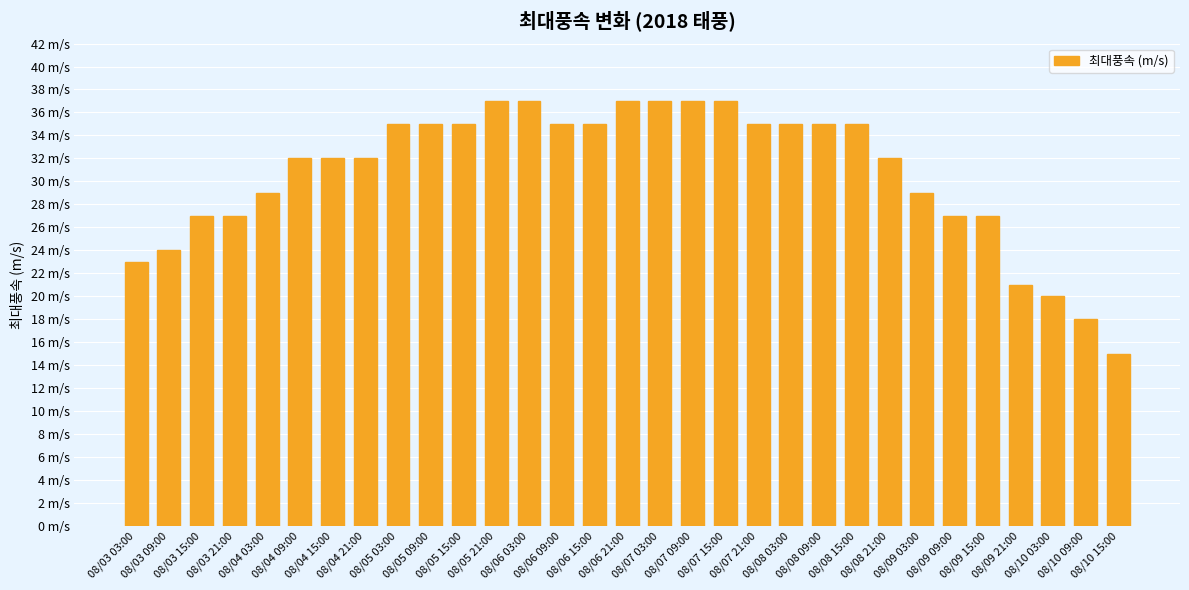

What is the greatest value displayed?

37